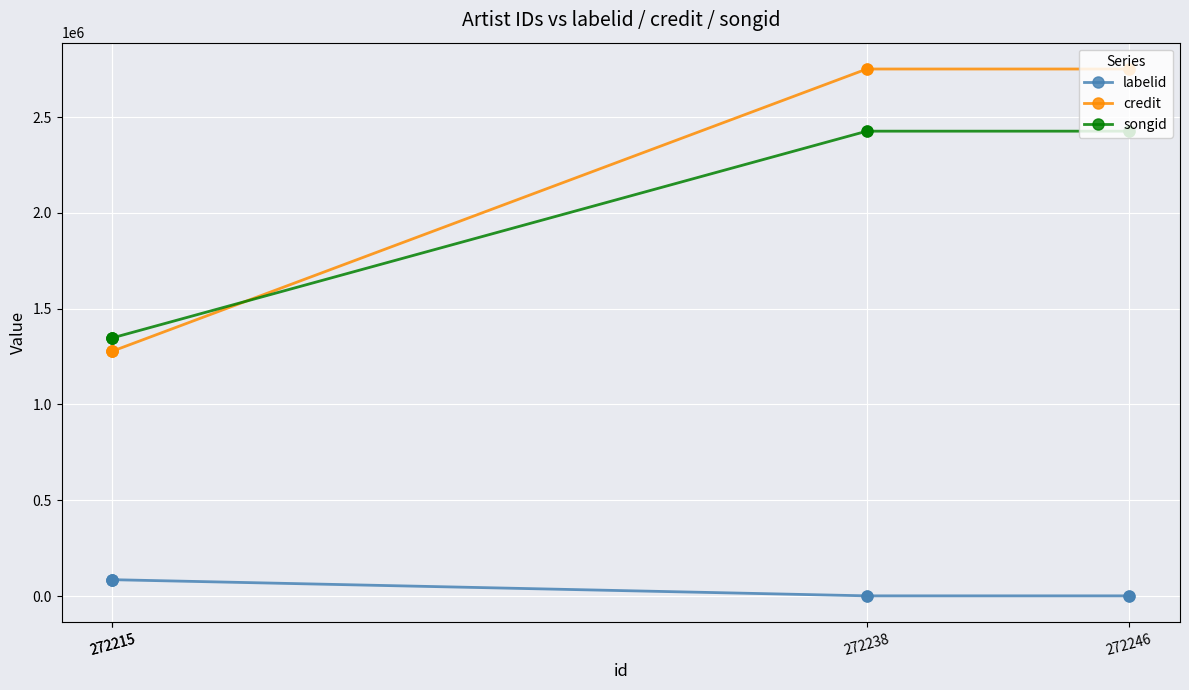

Is the value of credit at 272215 greater than the value of songid at 272238?

No